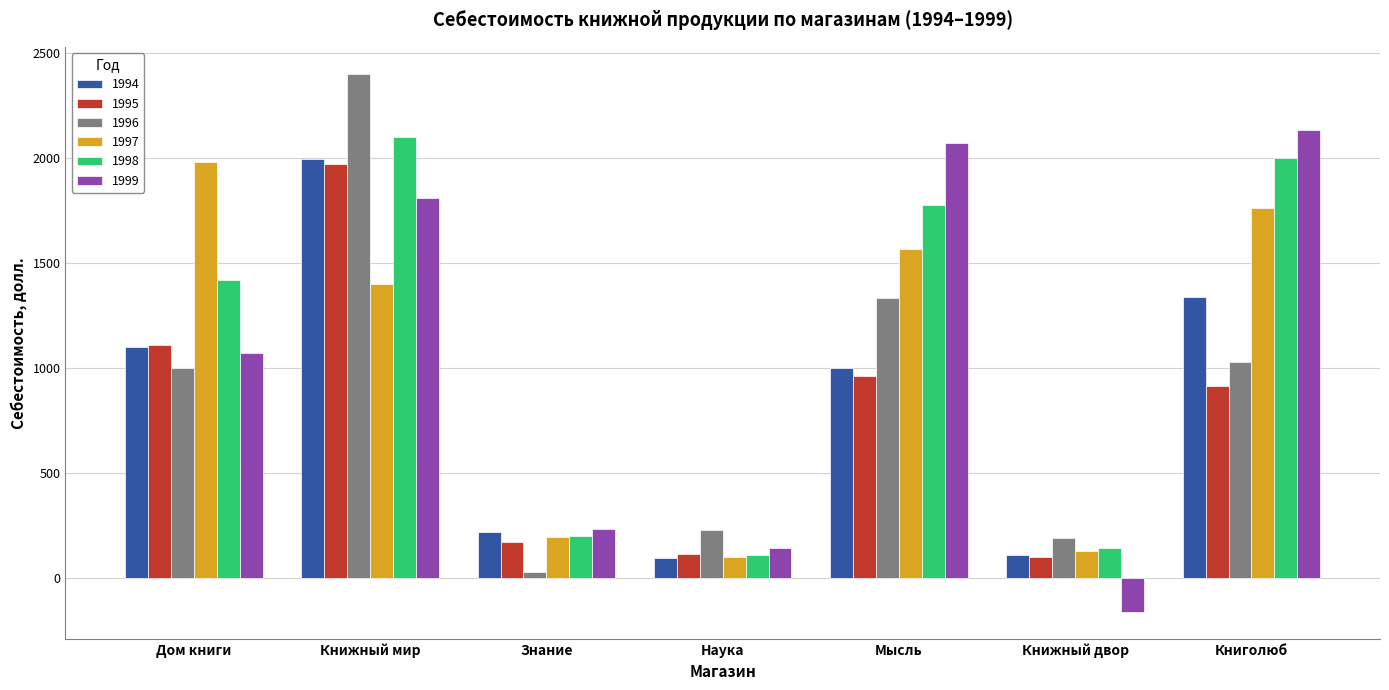

What is the total value across all series at Дом книги?

7678.2